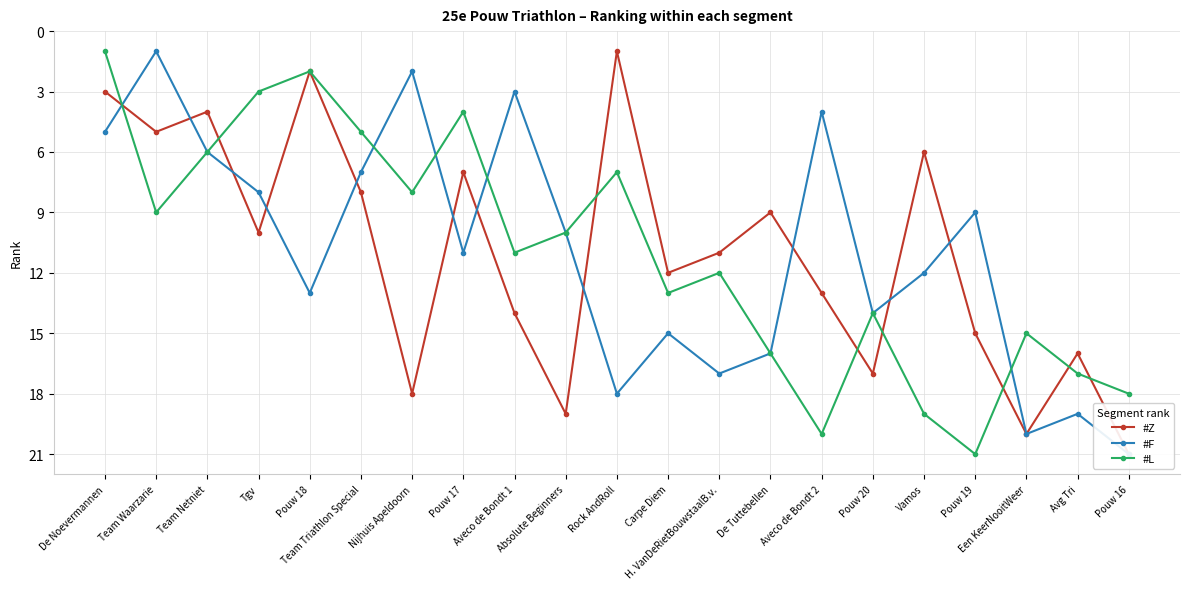

How many lines are shown in the chart?

3